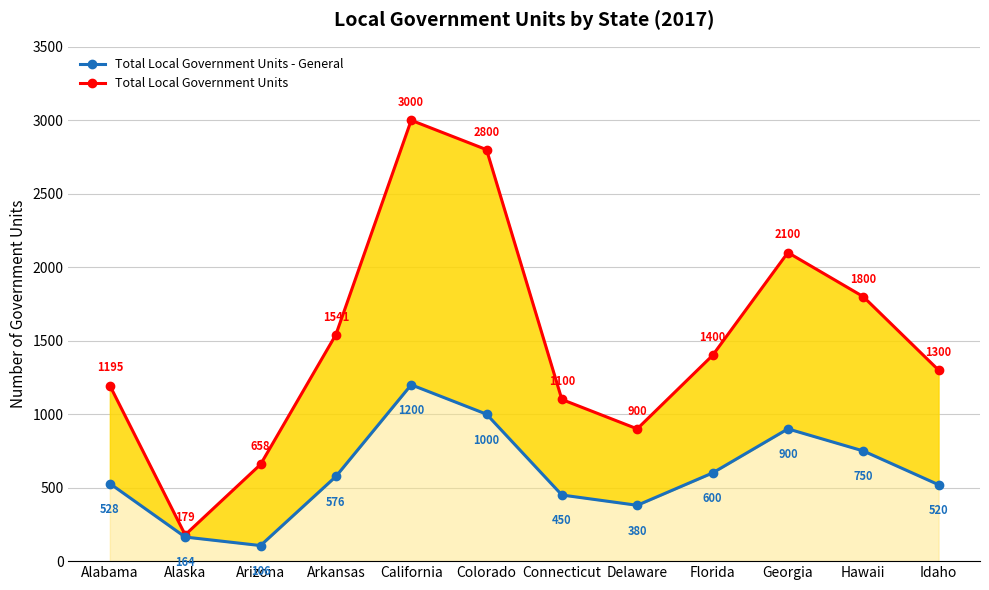

The Total Local Government Units series shows 866 at Georgia. True or false?

False